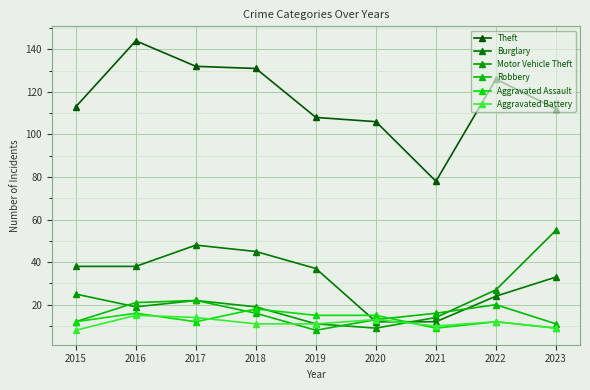

How many interior local valleys does the Theft series have?

1